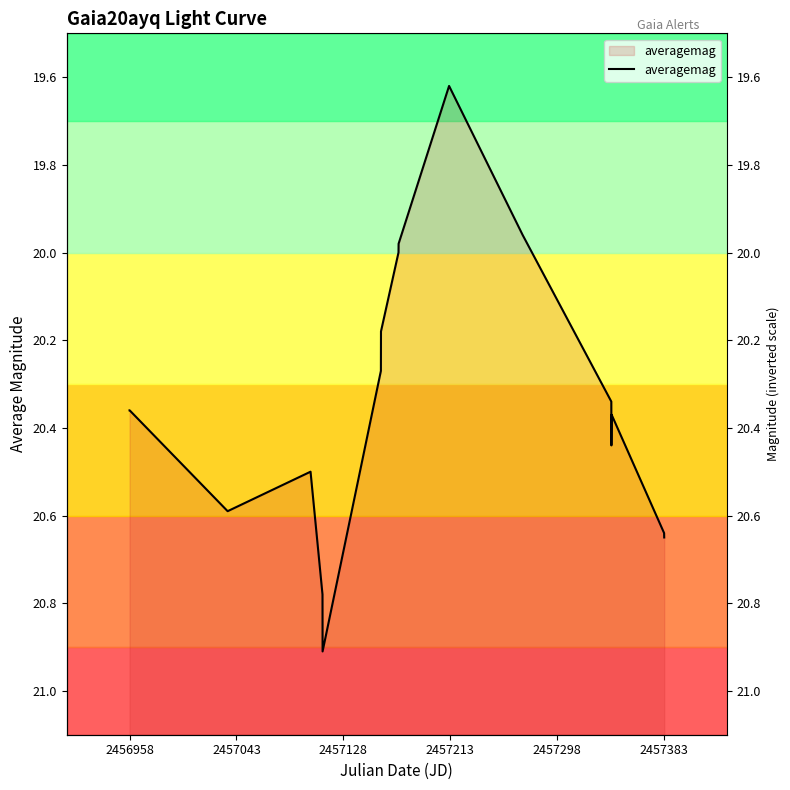

What is the change in value from 2457213 to 17?

+0.1